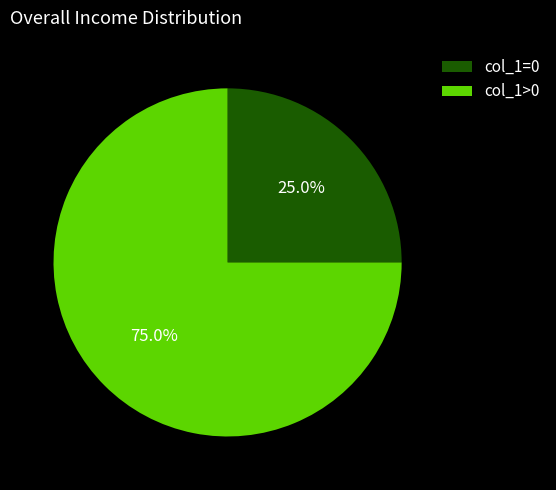

Rank the categories by value from lowest to highest.

col_1=0, col_1>0